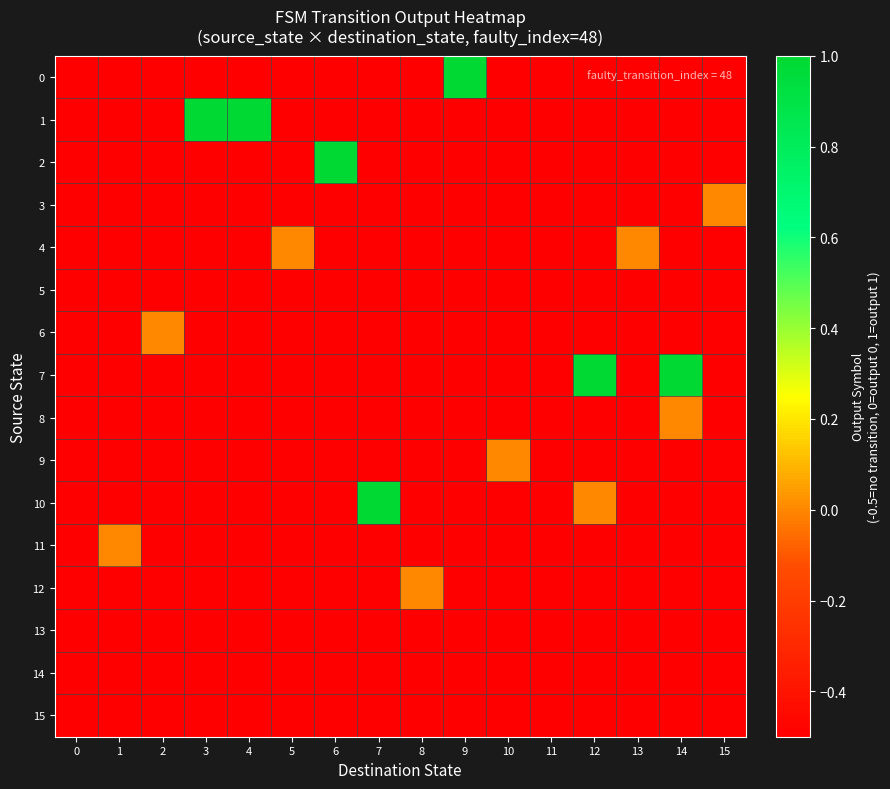

How many data points does each series have?

16